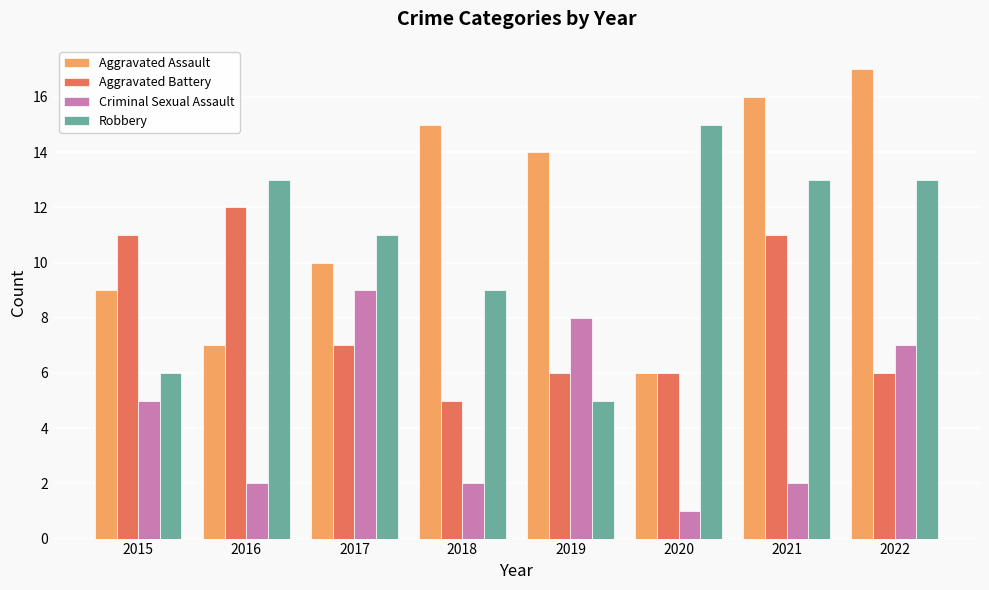

Reading left to right, extract all data points from this chart.

Aggravated Assault: 2015=9	2016=7	2017=10	2018=15	2019=14	2020=6	2021=16	2022=17
Aggravated Battery: 2015=11	2016=12	2017=7	2018=5	2019=6	2020=6	2021=11	2022=6
Criminal Sexual Assault: 2015=5	2016=2	2017=9	2018=2	2019=8	2020=1	2021=2	2022=7
Robbery: 2015=6	2016=13	2017=11	2018=9	2019=5	2020=15	2021=13	2022=13